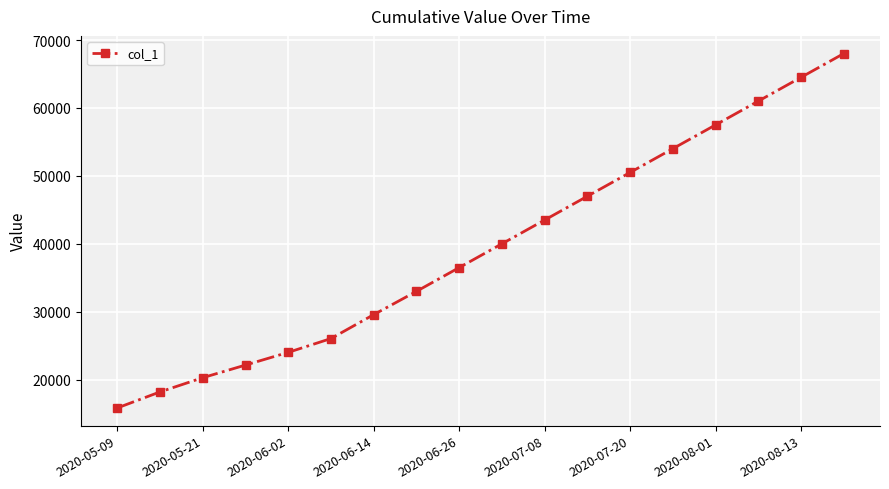

What is the maximum value shown in the chart?

68000.0